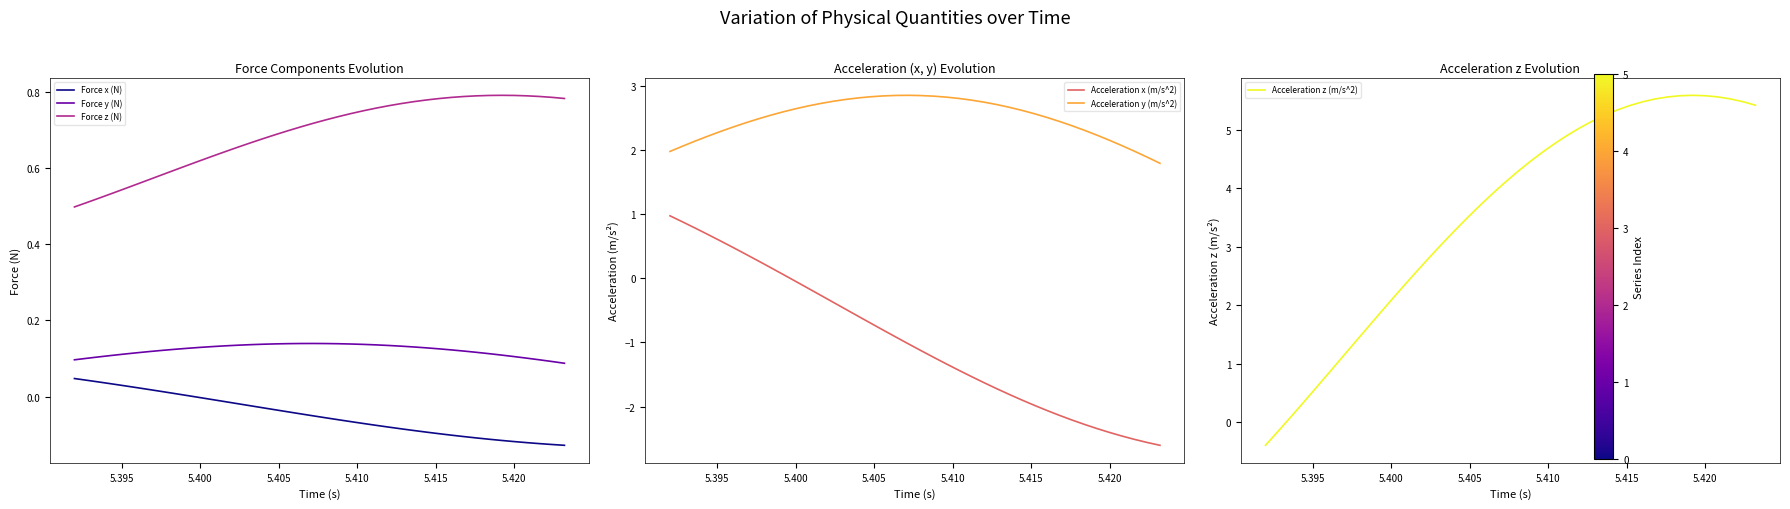

What is the minimum value for Acceleration y (m/s^2)?

1.8